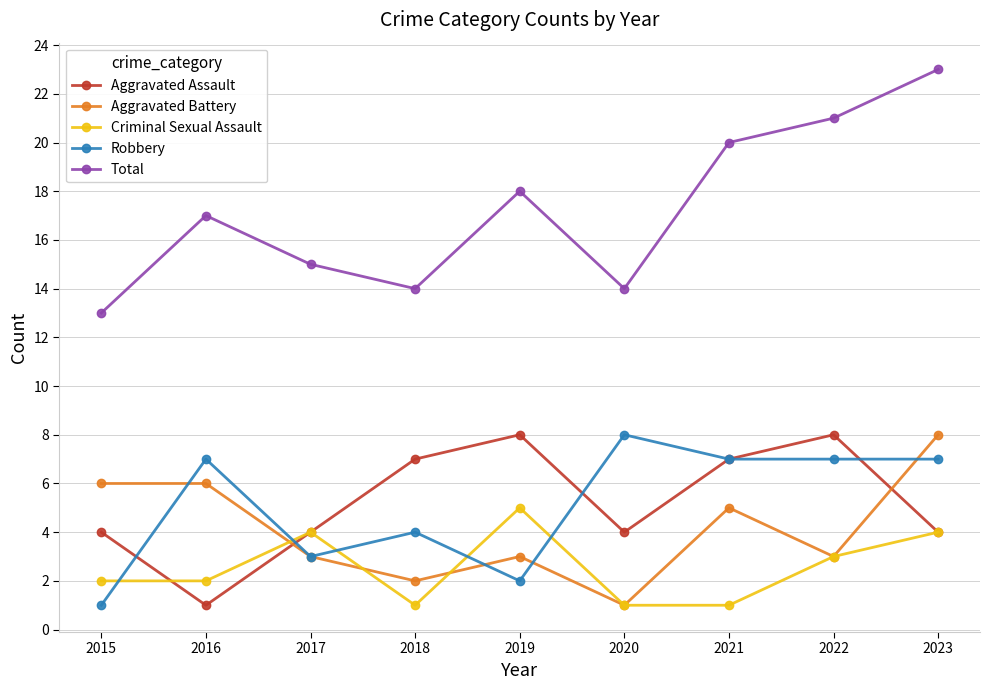

What is the value of the Aggravated Battery point at the 3rd from the left?

3